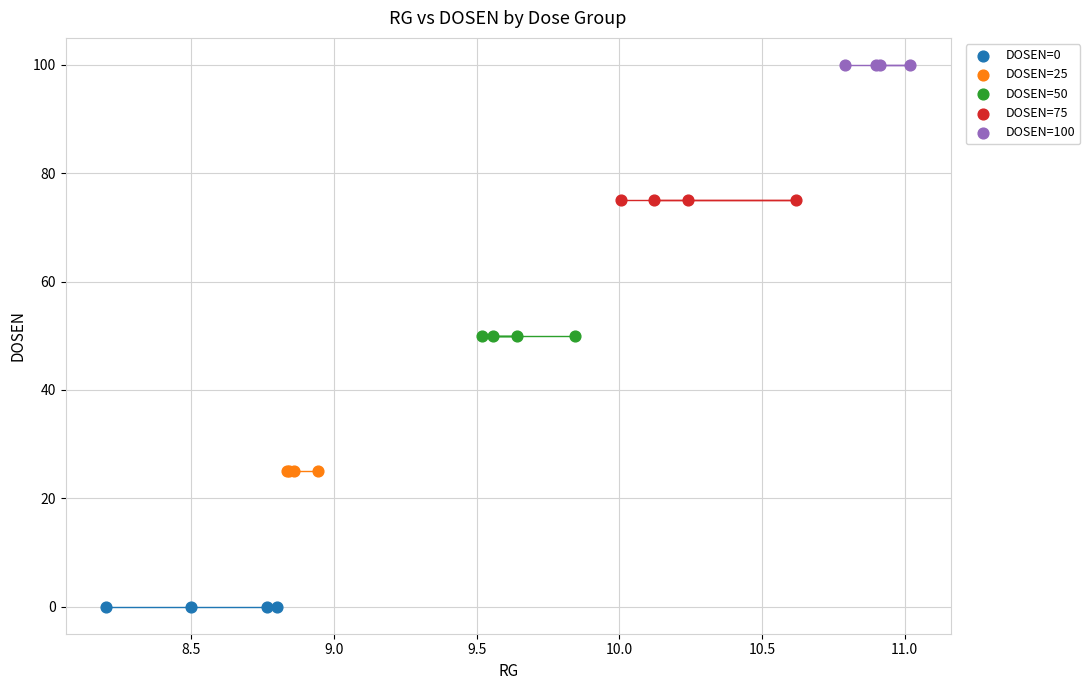

Which series contains the lowest Y value?

DOSEN=0